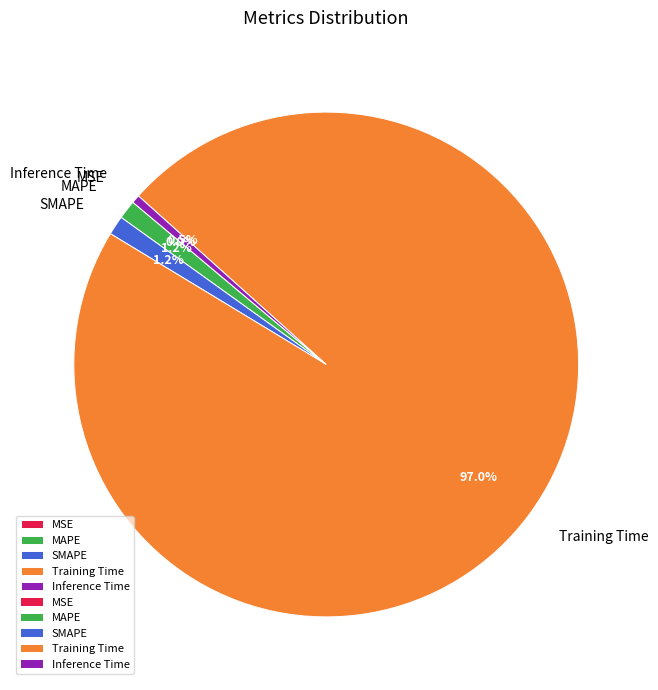

Does Training Time account for over 50% of the chart?

Yes